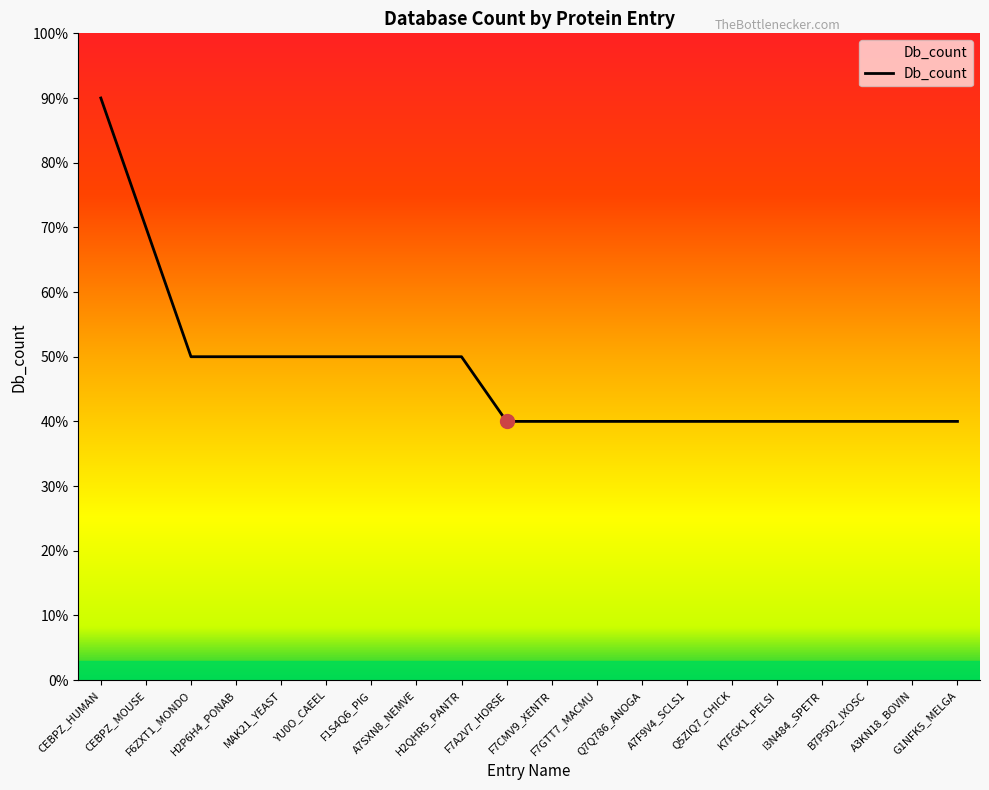

Which category has the lowest value across all series?

F7A2V7_HORSE